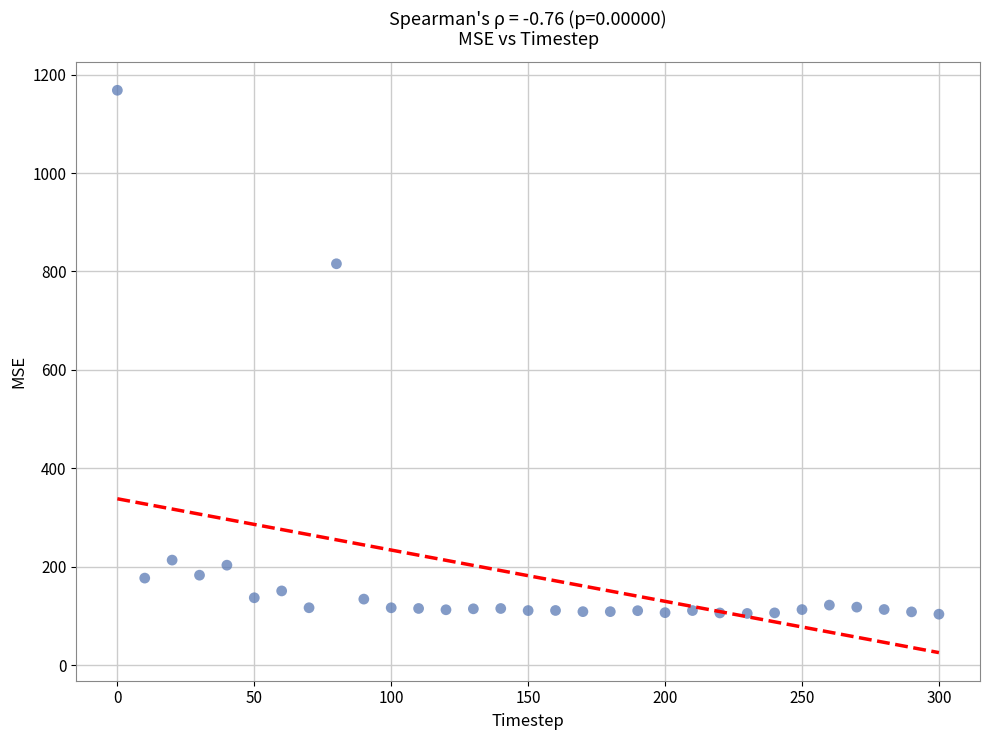

What is the range of Y values (max minus min)?

1063.8